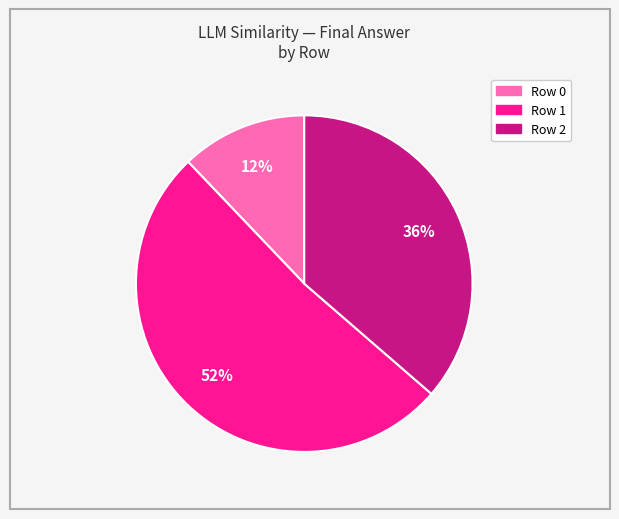

To the nearest percent, what is the combined percentage of Row 0 and Row 2?

48%